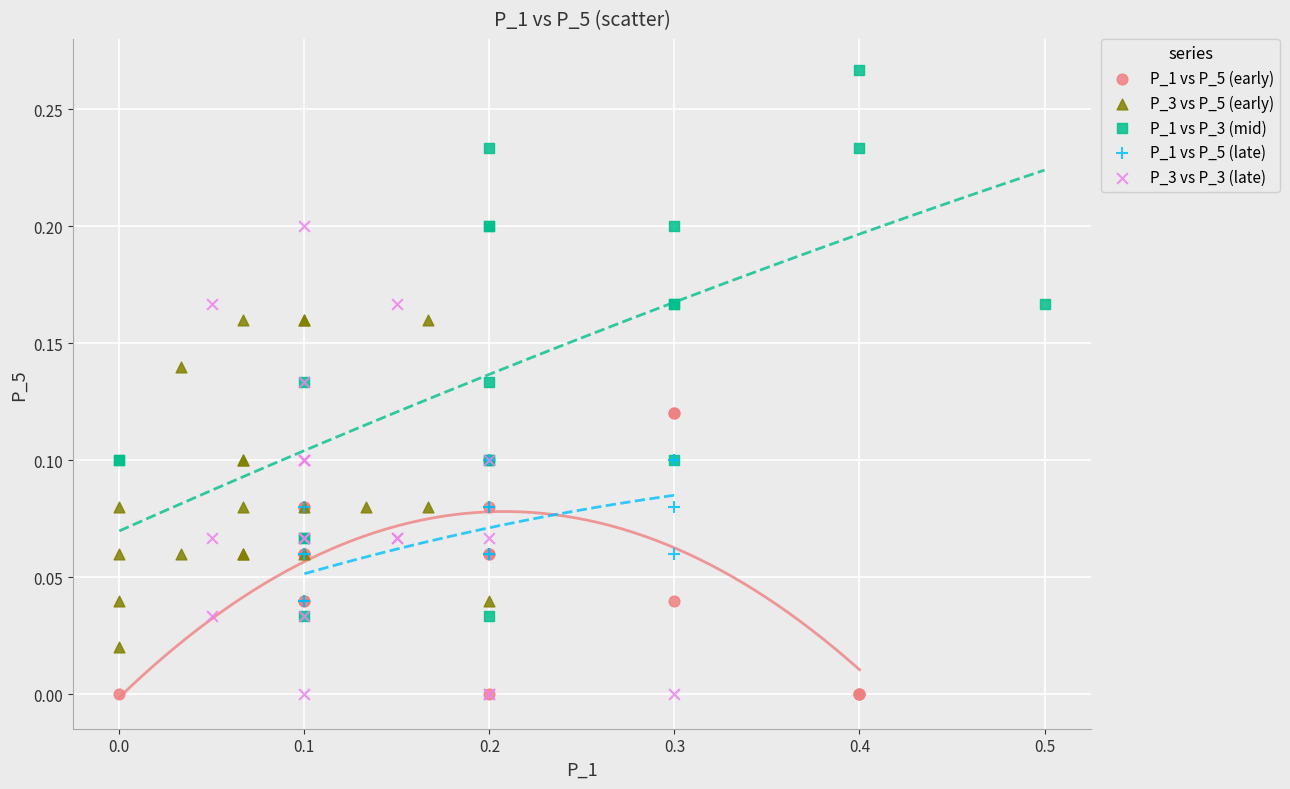

Which series reaches the maximum Y coordinate?

P_1 vs P_3 (mid)